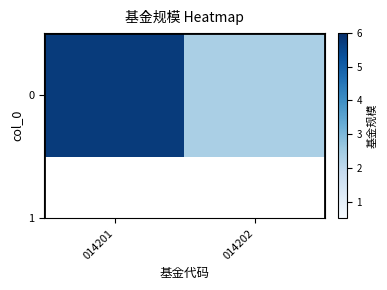

How many data points are less than 5?

1